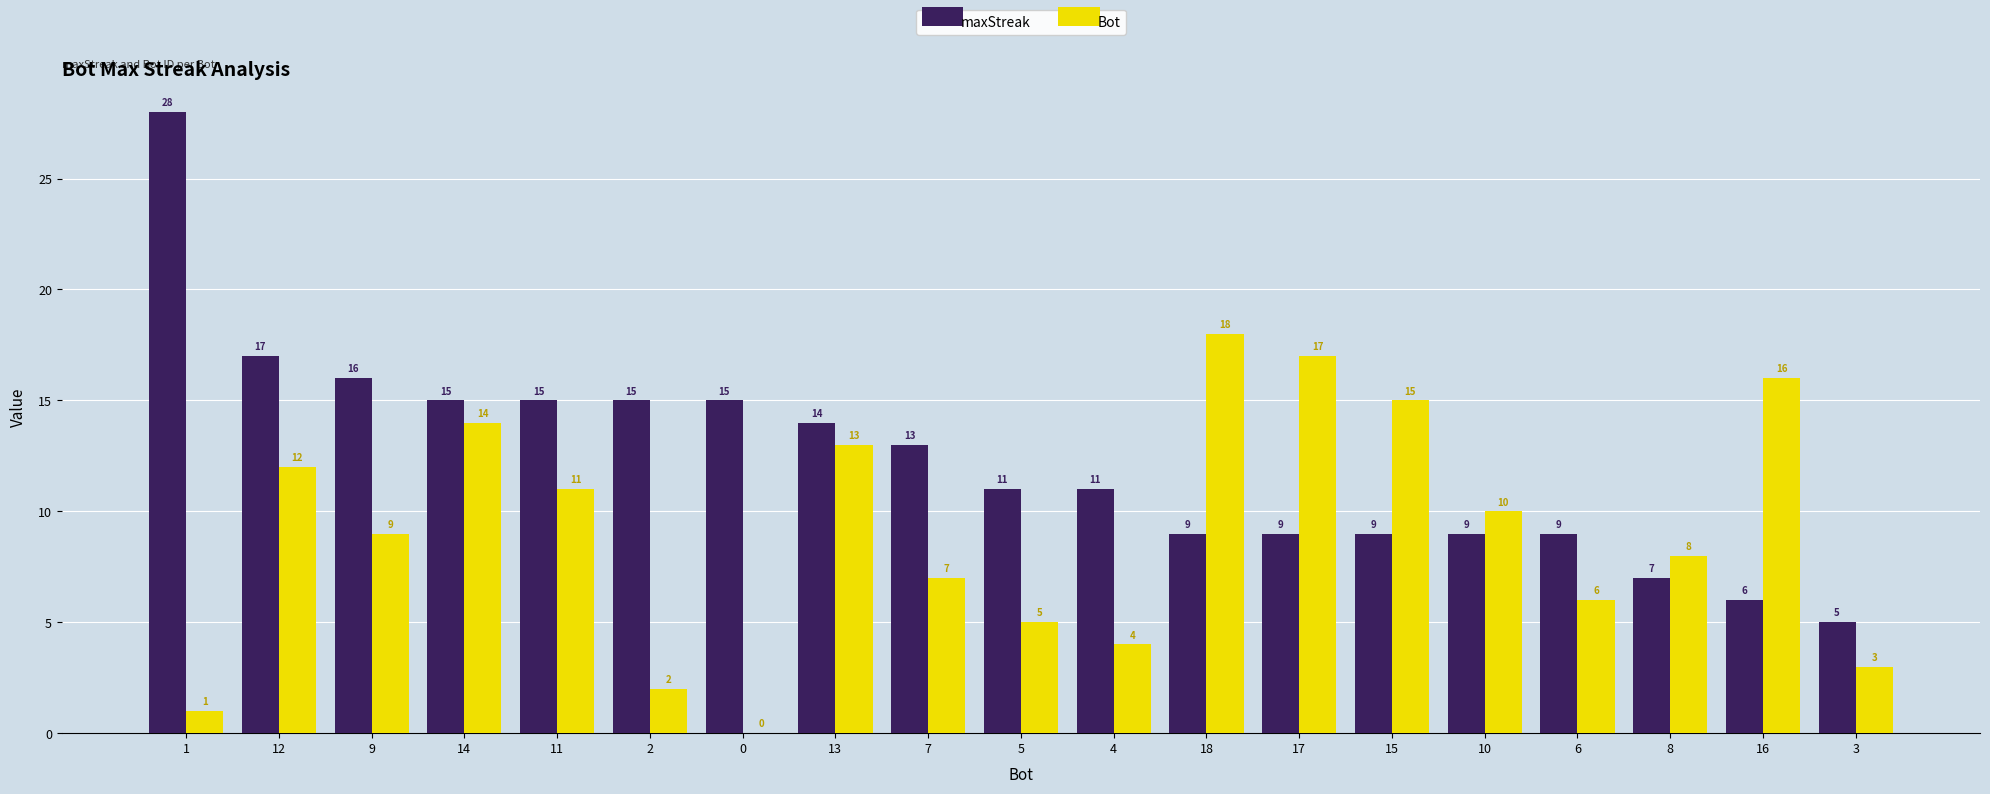

Which category has the highest value in the Bot series?

18